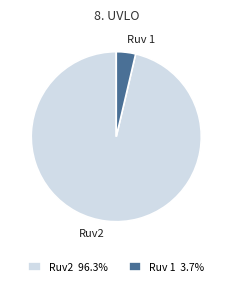

Rank the categories by value from highest to lowest.

Ruv2, Ruv 1